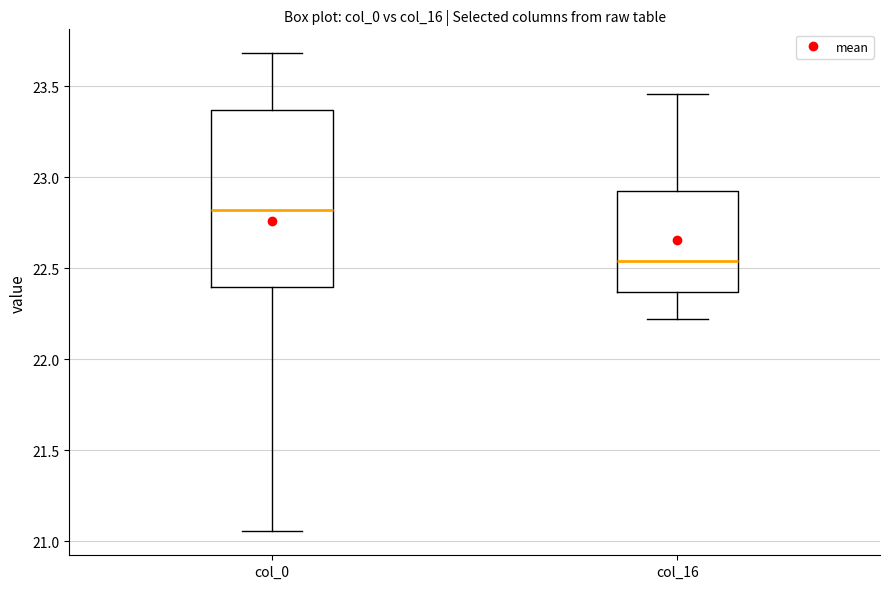

Where does the median line of the box for col_16 sit on the y-axis? The values are not printed on the chart, so give them approximately, as read against the axis.

22.55